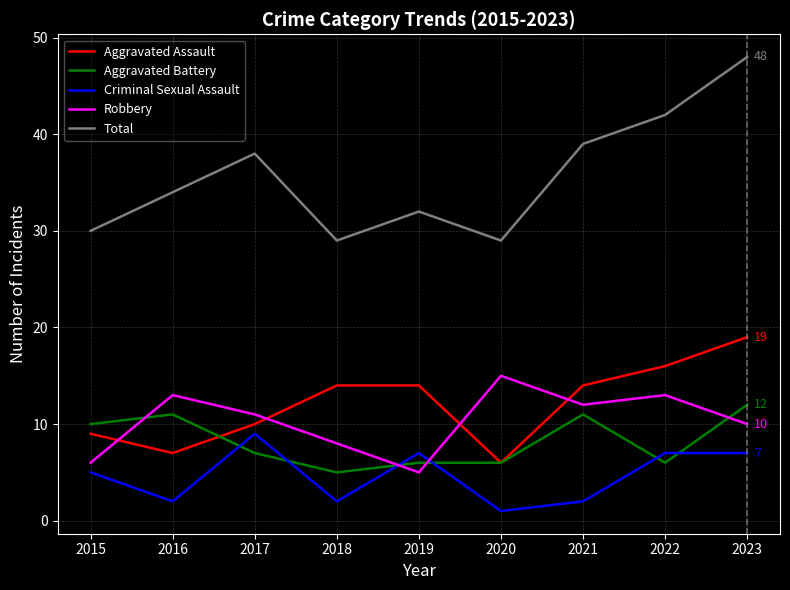

At which category does Aggravated Assault reach its first local valley?

2016